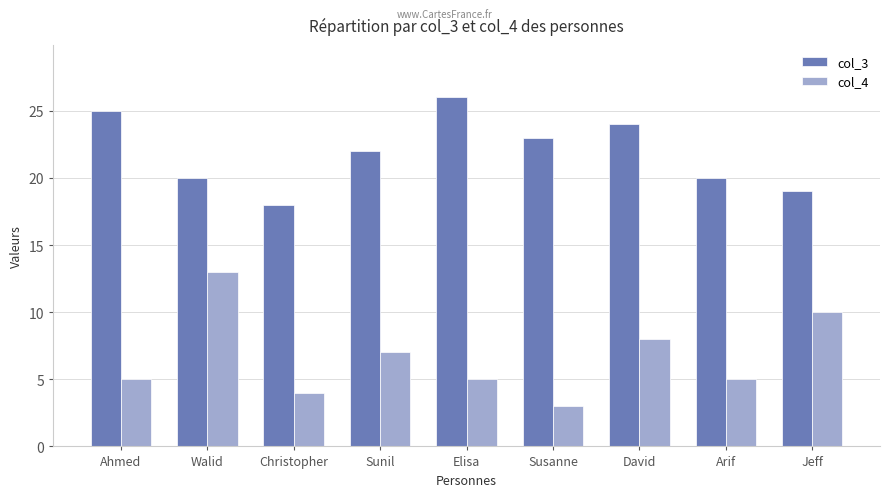

Which category has the highest value in the col_4 series?

Walid